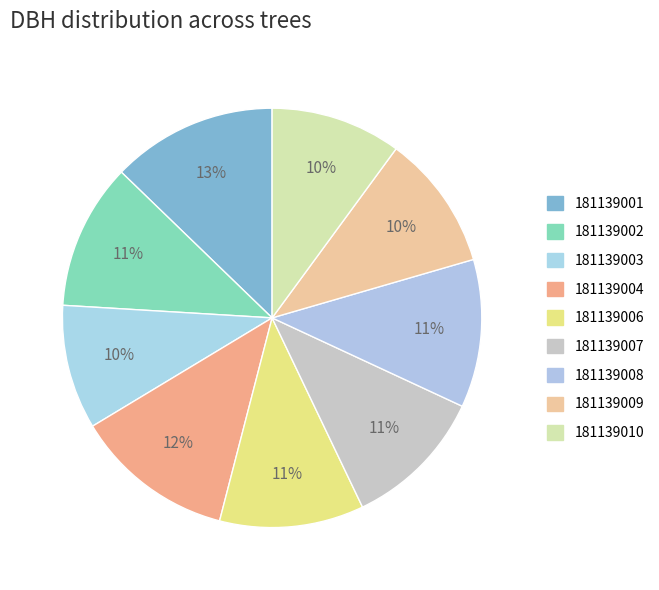

Which category has the biggest portion of the pie?

181139001